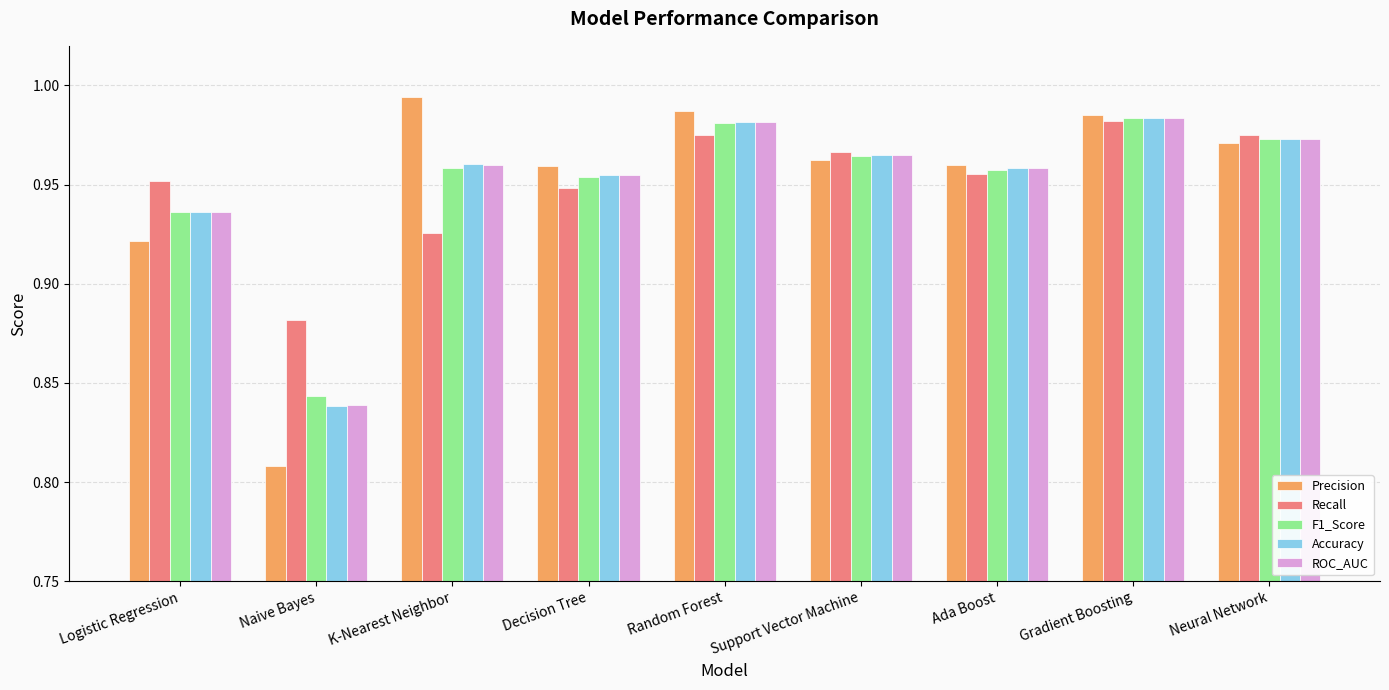

At which label does ROC_AUC reach its minimum?

Naive Bayes